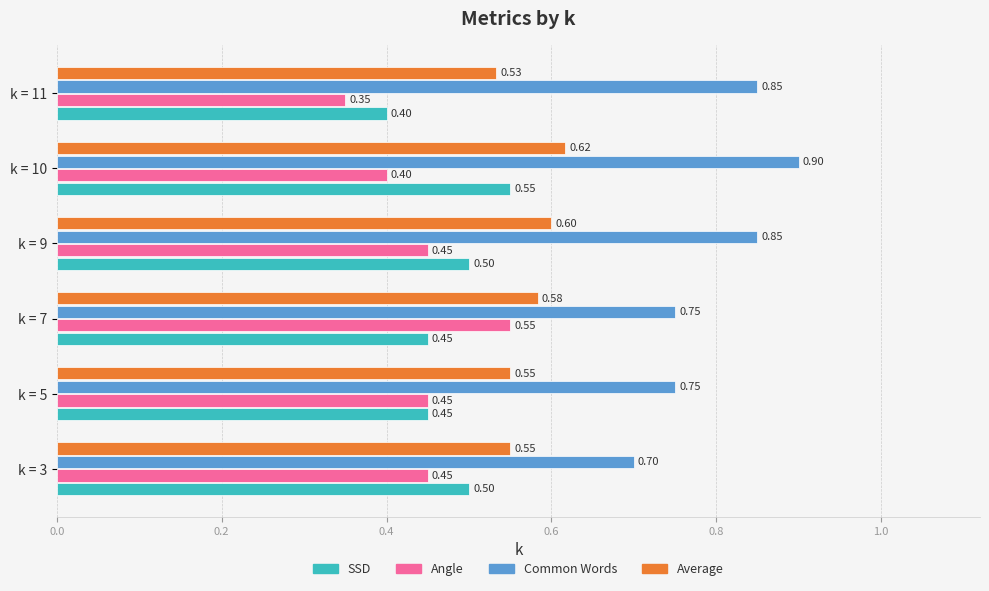

Where is Angle nearest to the value 0?

k = 11